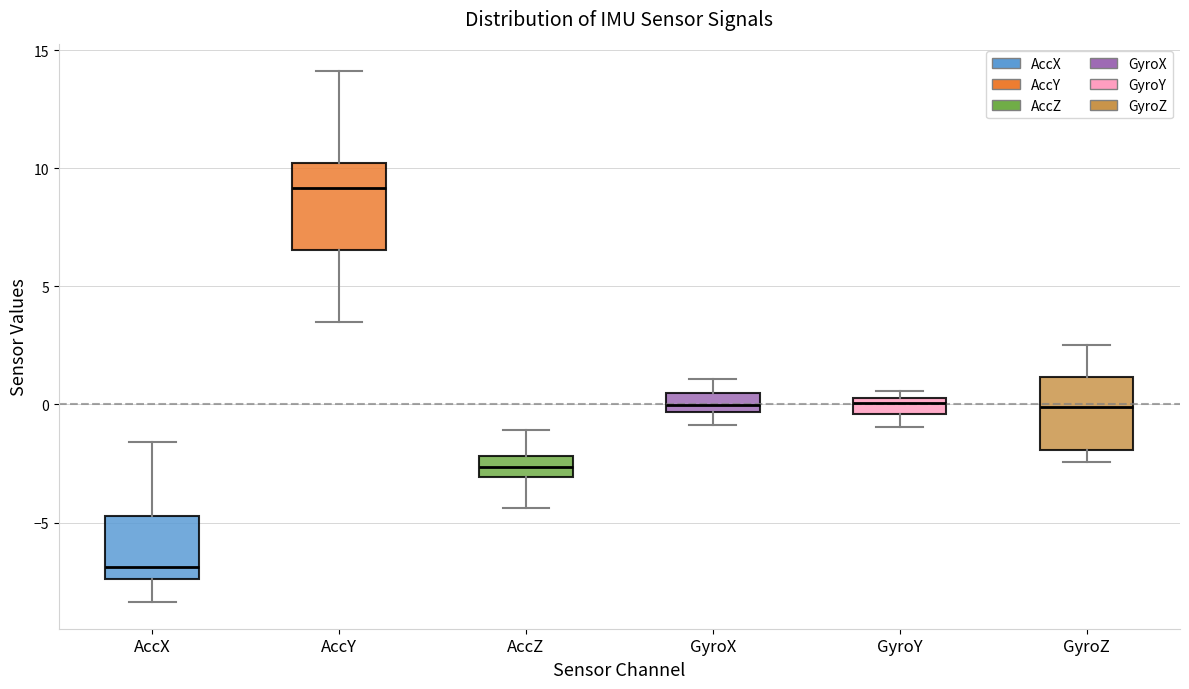

Which box's median line is the lowest?

AccX